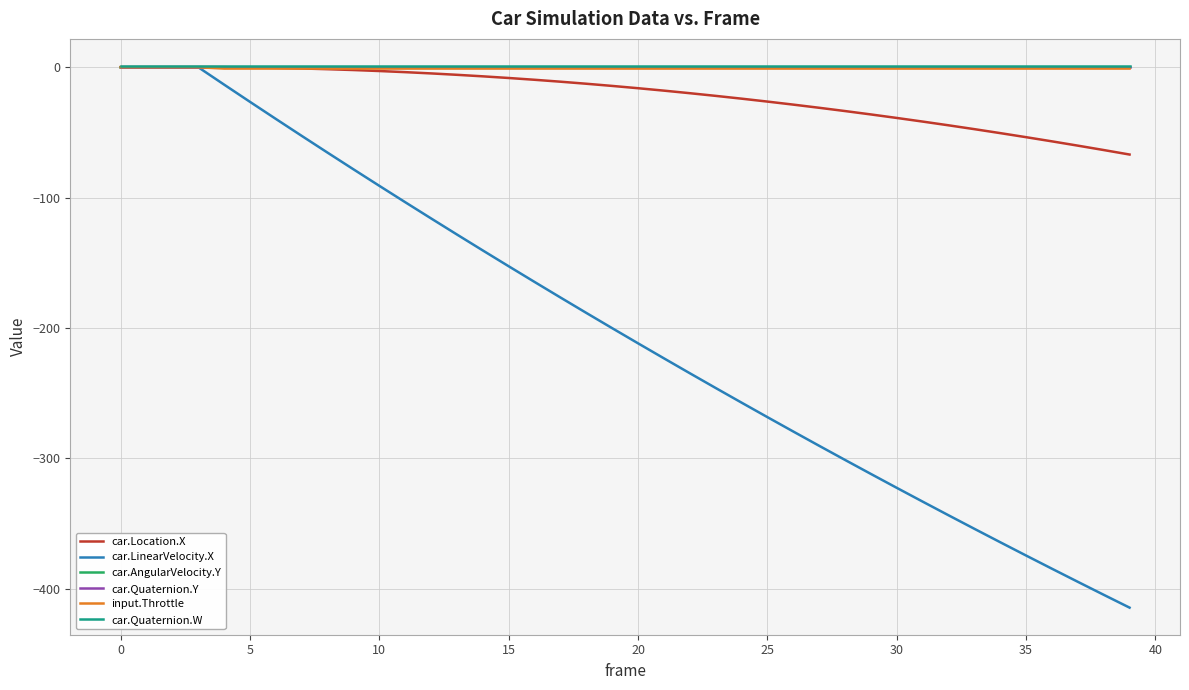

Which series has the widest spread of values?

car.LinearVelocity.X